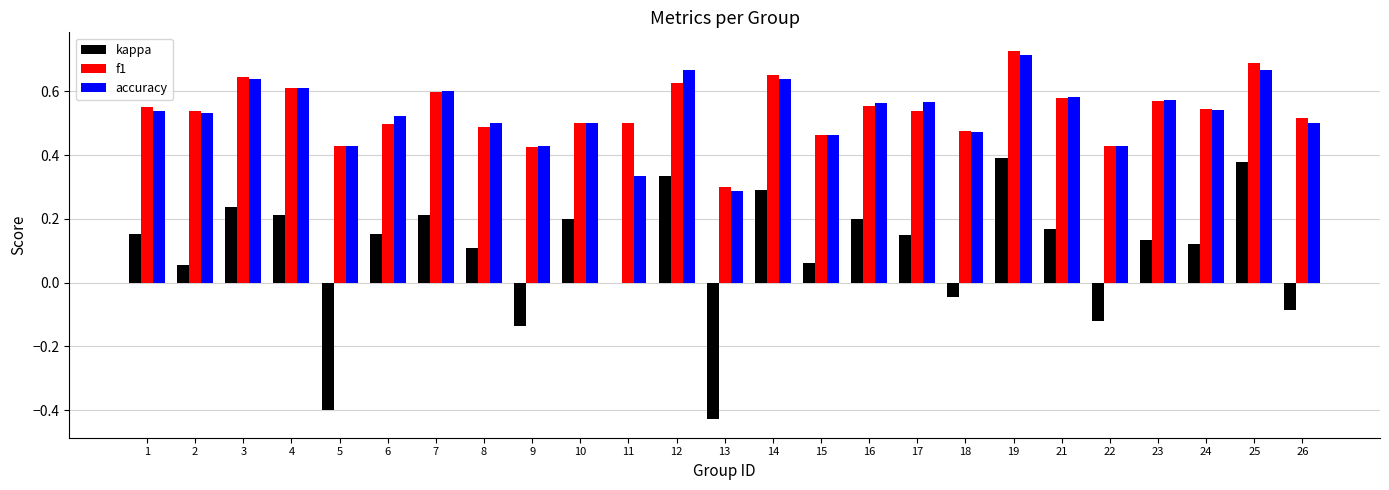

What is the total value across all series at 6?

1.2